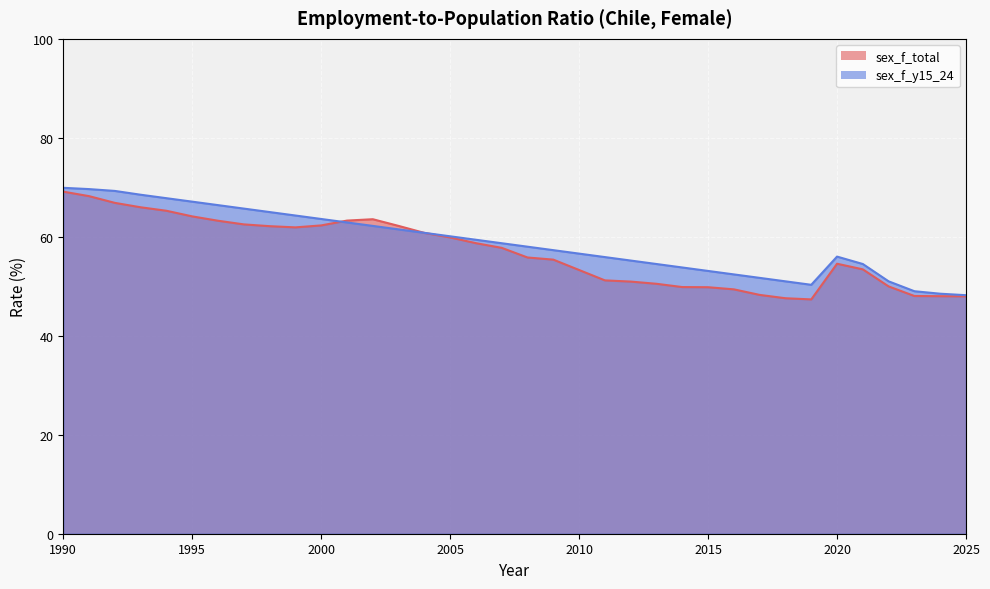

Which series has the widest spread of values?

sex_f_total